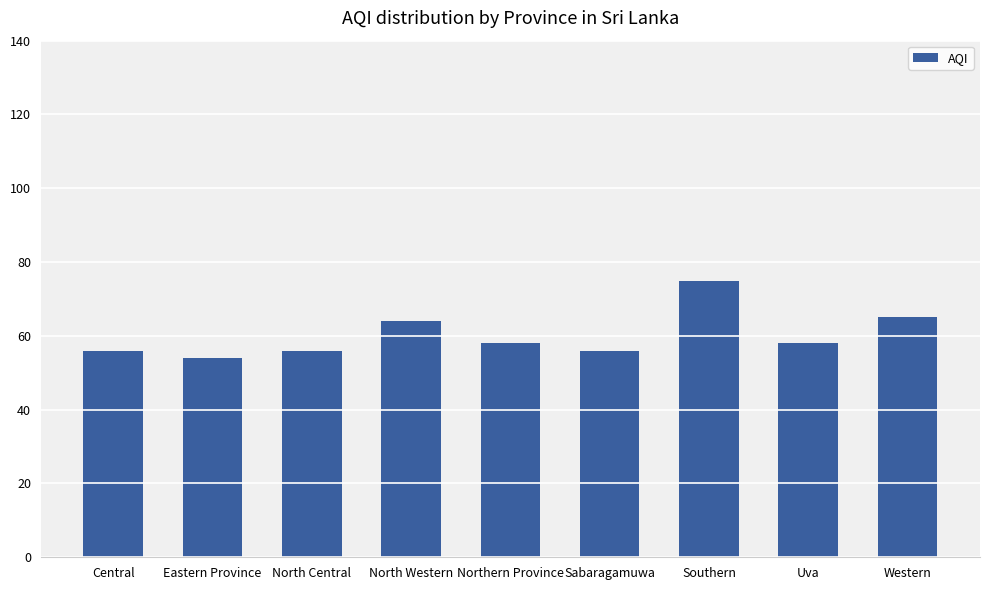

Reading right to left, list all the values displayed in this chart.

65	58	75	56	58	64	56	54	56